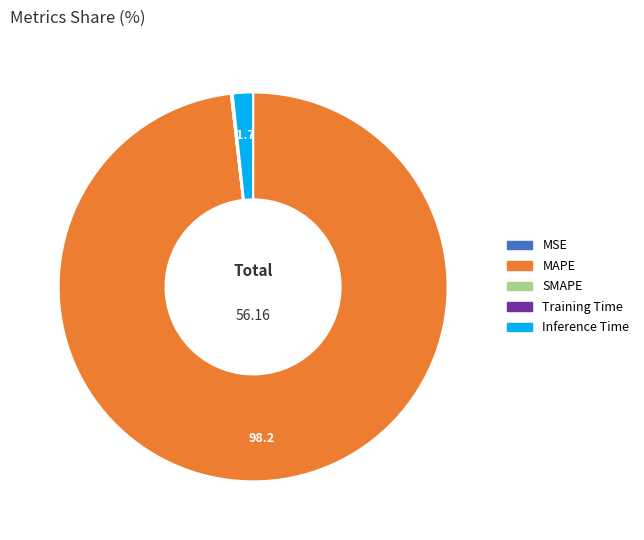

Which slice is the largest?

MAPE